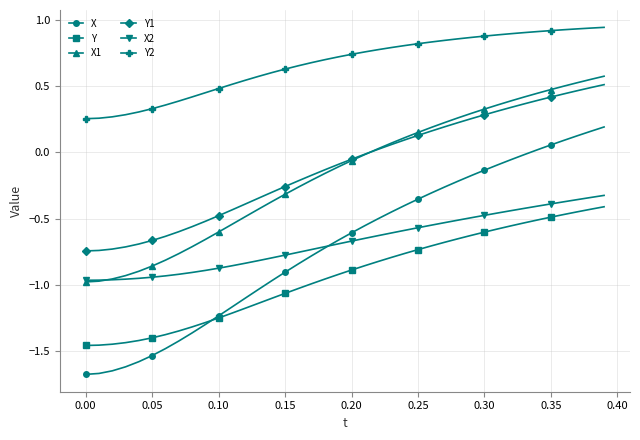

True or false: Y2 and Y cross at least once.

False